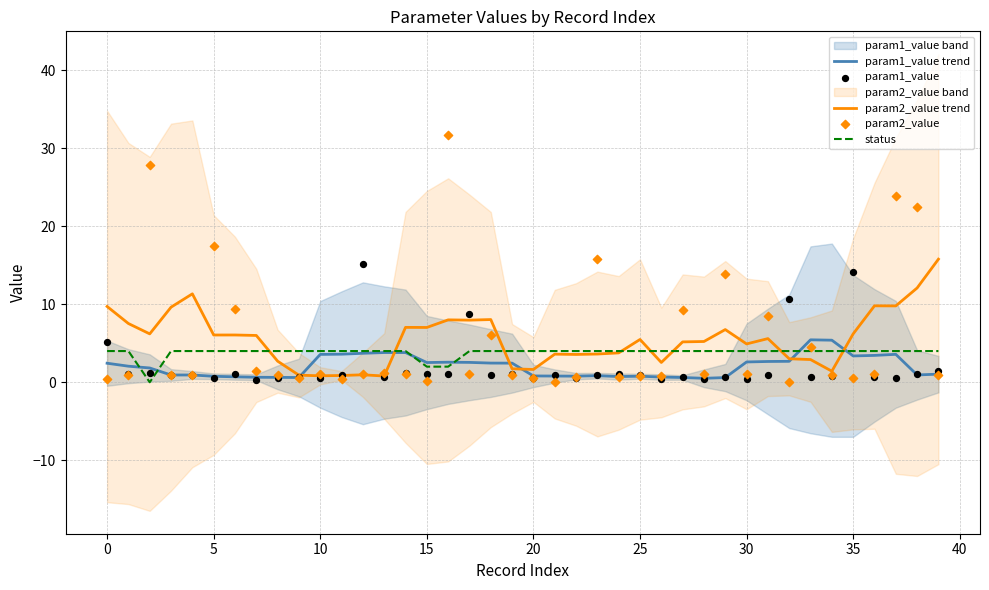

Which series has the largest total across all categories?

param2_value trend